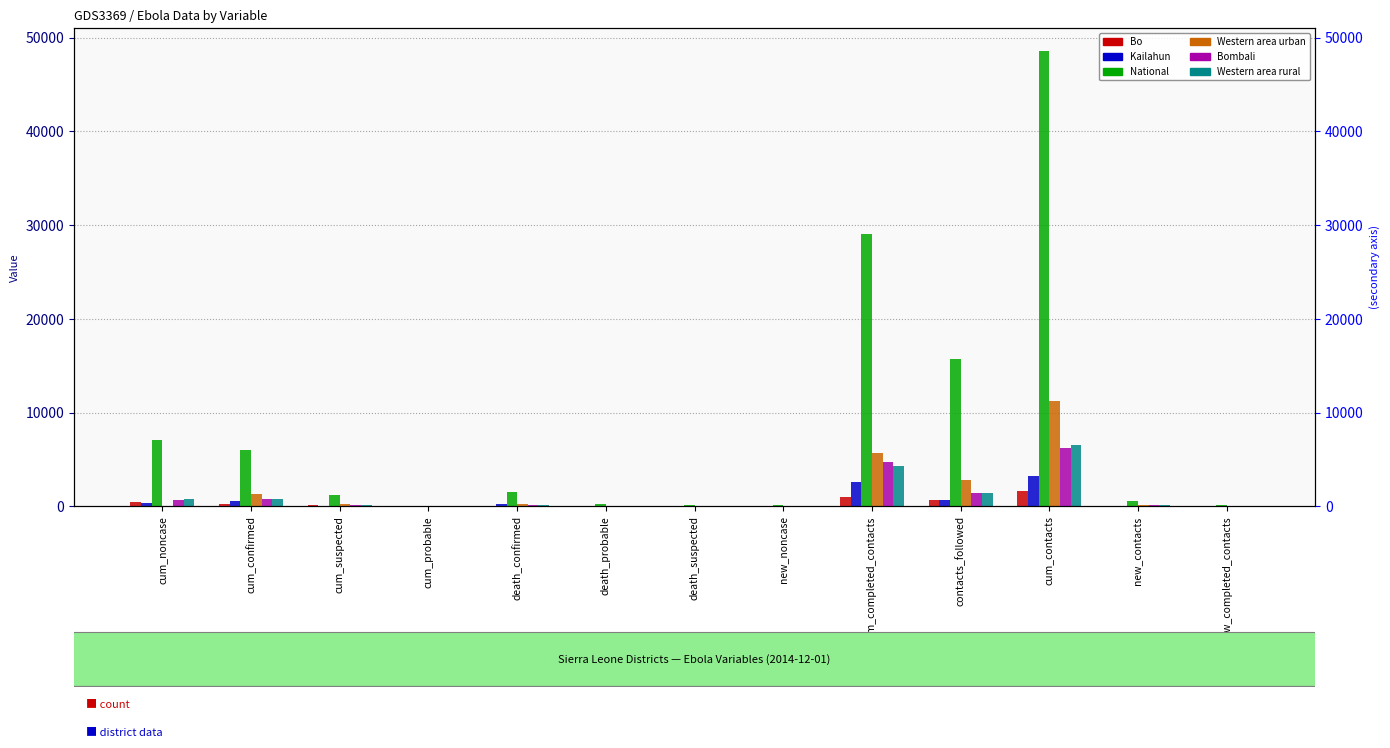

Rank the series by their maximum value, from highest to lowest.

National, Western area urban, Western area rural, Bombali, Kailahun, Bo